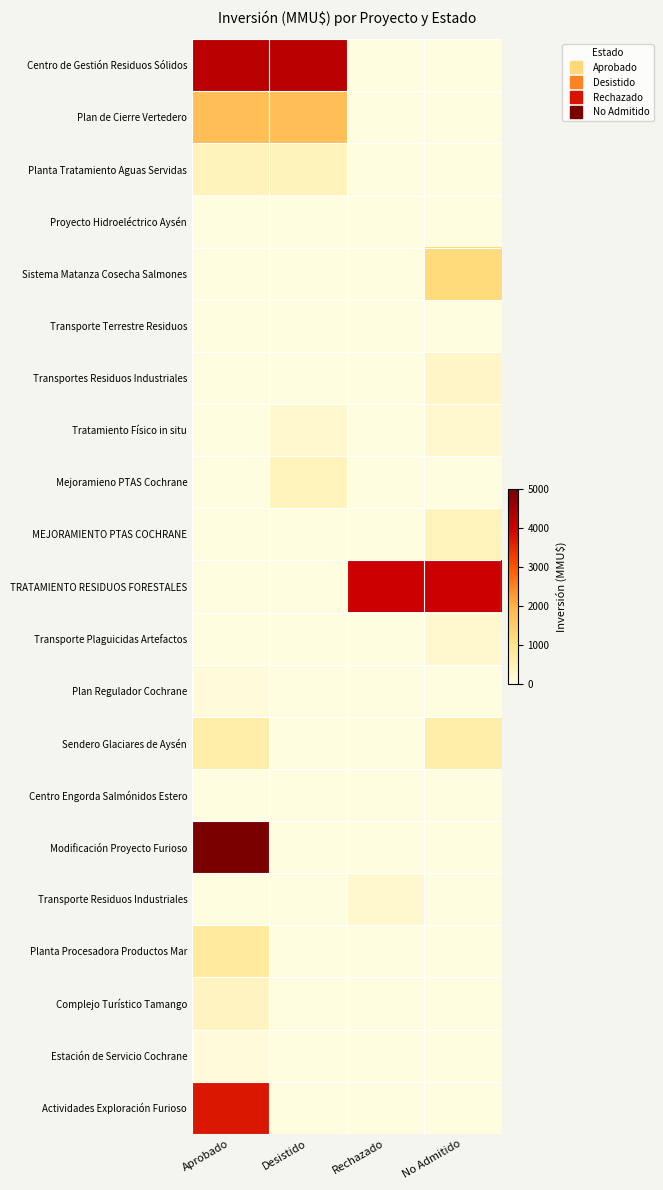

At Rechazado, list the series in order from smallest to largest.

Centro de Gestión Residuos Sólidos, Plan de Cierre Vertedero, Planta Tratamiento Aguas Servidas, Sistema Matanza Cosecha Salmones, Transporte Terrestre Residuos, Transportes Residuos Industriales, Tratamiento Físico in situ, Mejoramieno PTAS Cochrane, MEJORAMIENTO PTAS COCHRANE, Transporte Plaguicidas Artefactos, Plan Regulador Cochrane, Sendero Glaciares de Aysén, Centro Engorda Salmónidos Estero, Modificación Proyecto Furioso, Planta Procesadora Productos Mar, Complejo Turístico Tamango, Estación de Servicio Cochrane, Actividades Exploración Furioso, Proyecto Hidroeléctrico Aysén, Transporte Residuos Industriales, TRATAMIENTO RESIDUOS FORESTALES